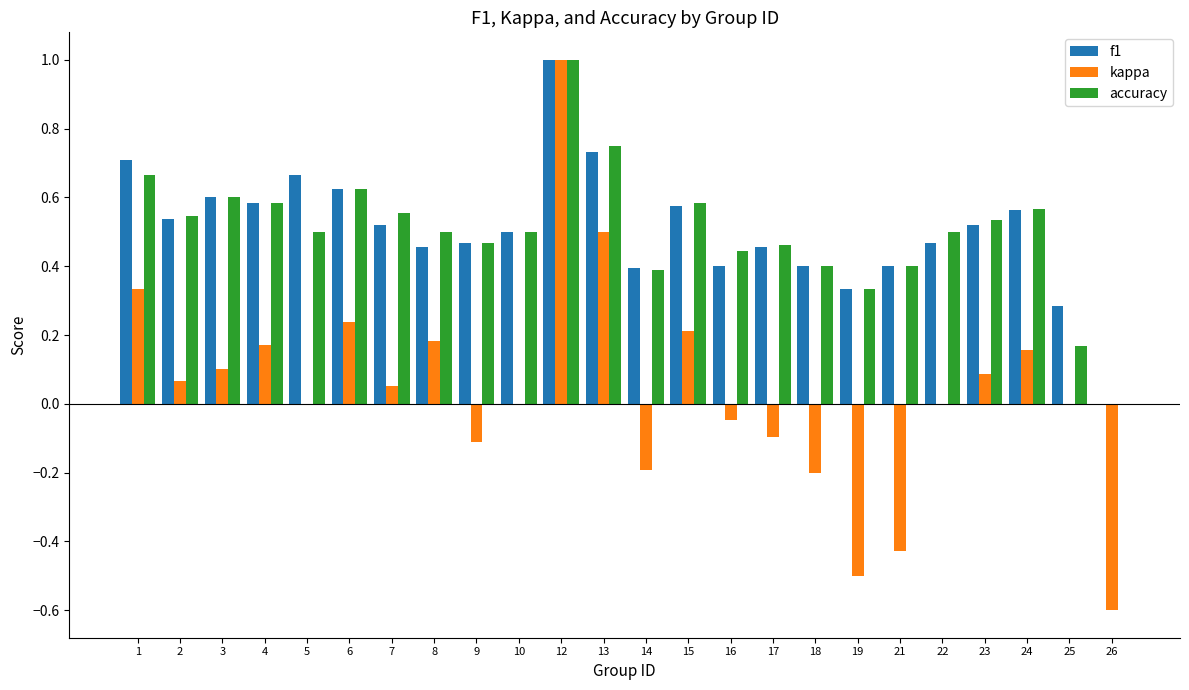

Count the number of data series in this chart.

3